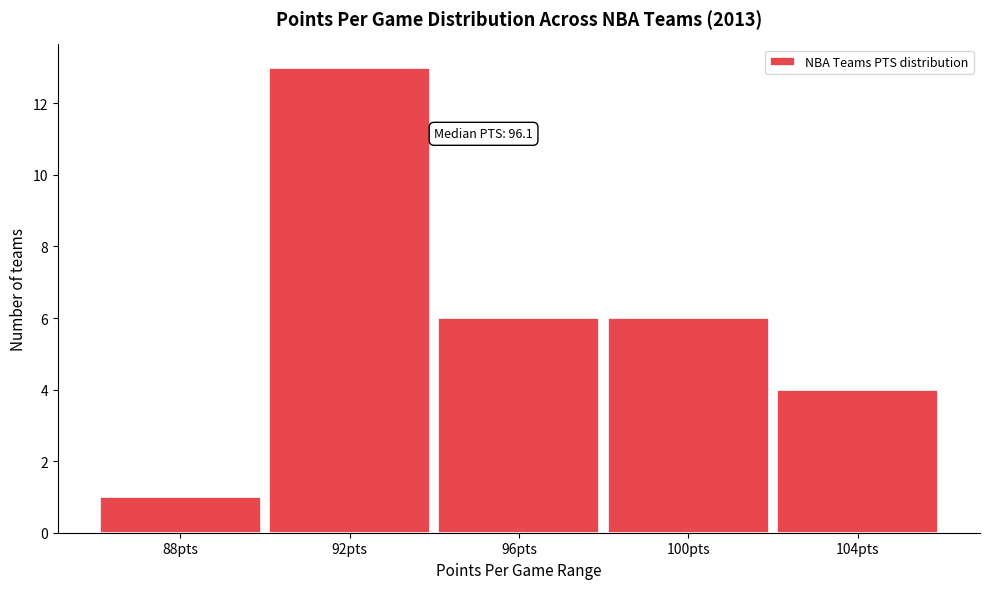

Reading right to left, extract all data points from this chart.

4	6	6	13	1